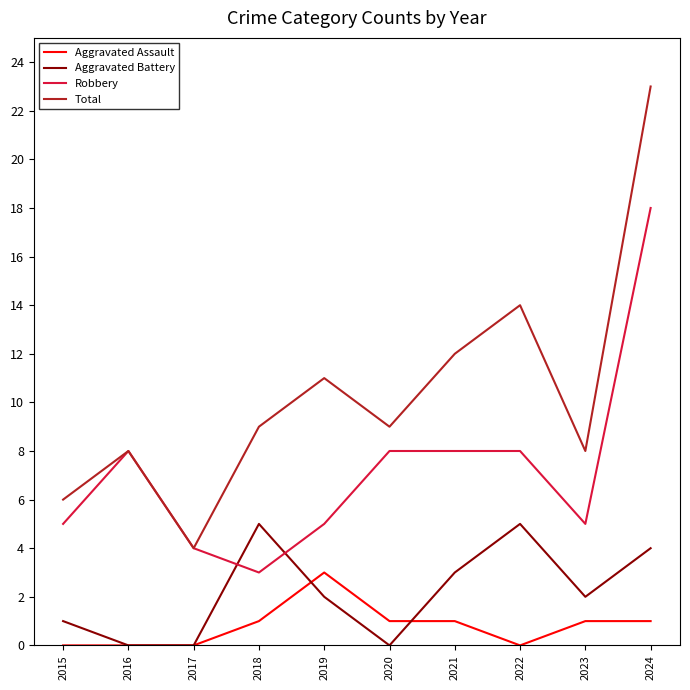

How many lines are shown in the chart?

4